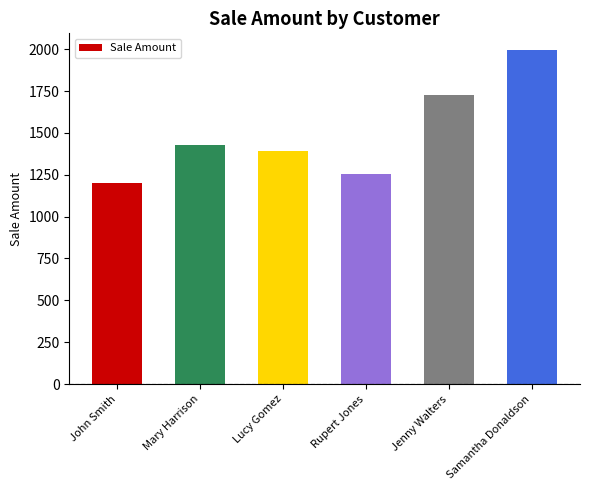

Are the bars horizontal?

No